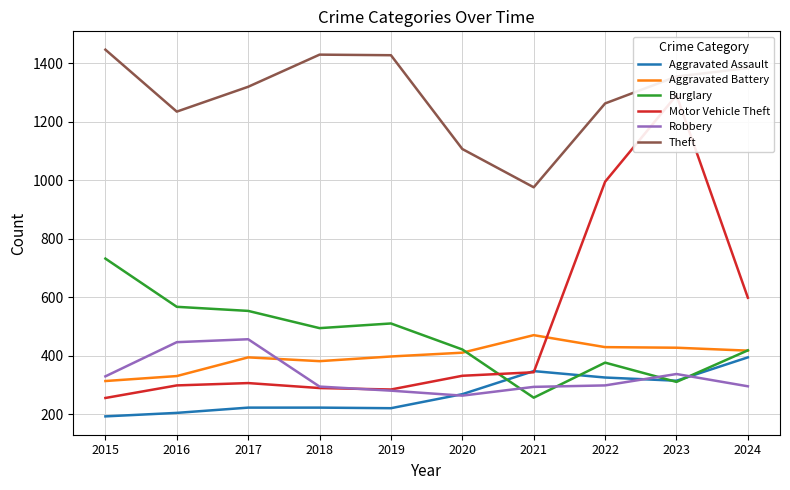

Does the chart display data point markers on the line(s)?

No